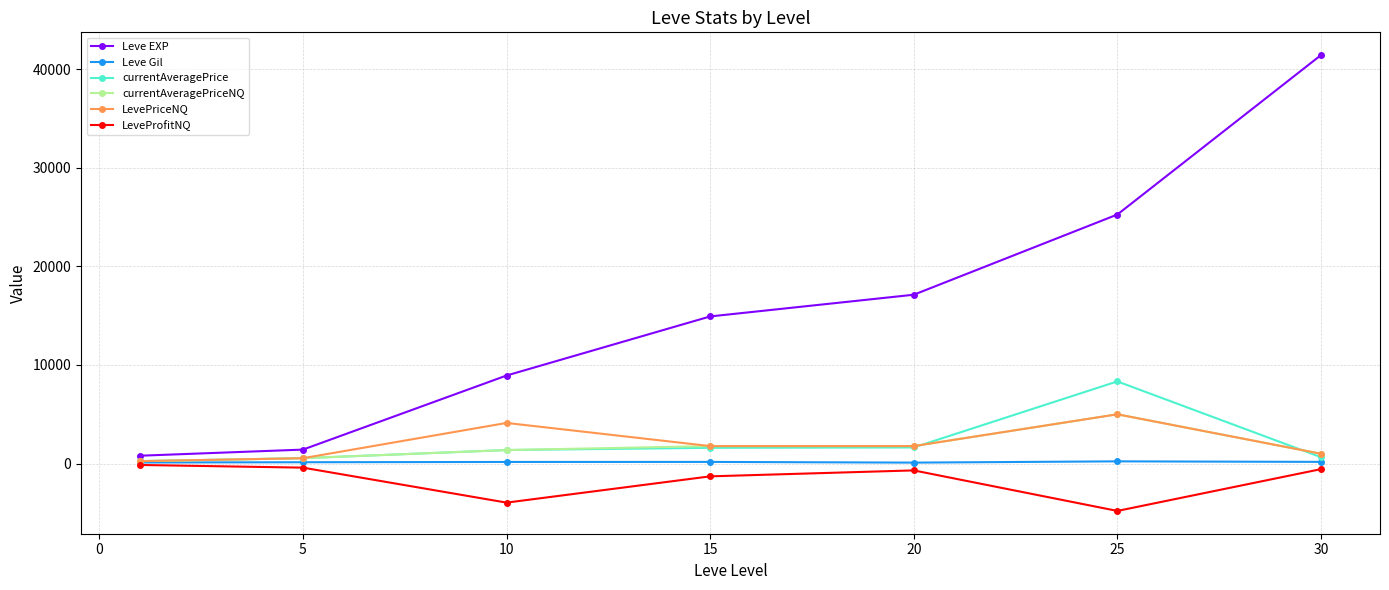

What is the greatest value displayed?

41410.0